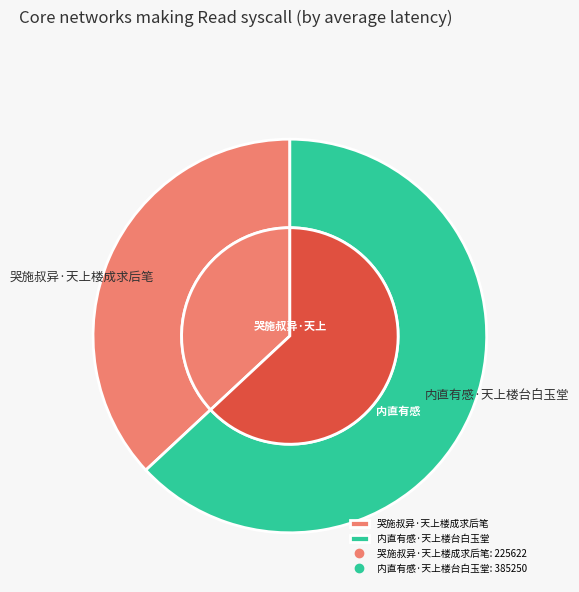

To the nearest percent, what portion does 内直有感·天上楼台白玉堂 represent?

63%